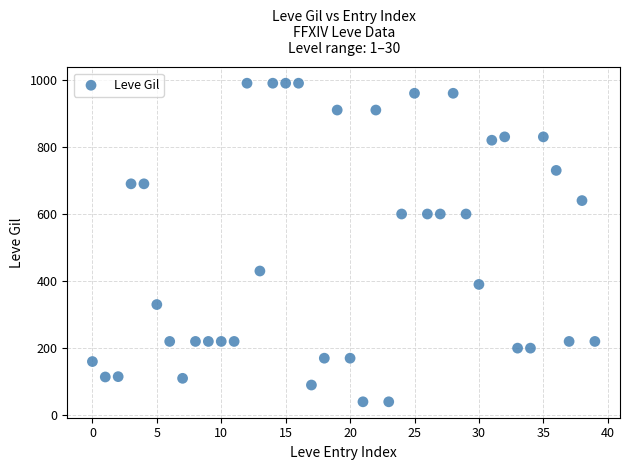

What is the range of Y values (max minus min)?

950